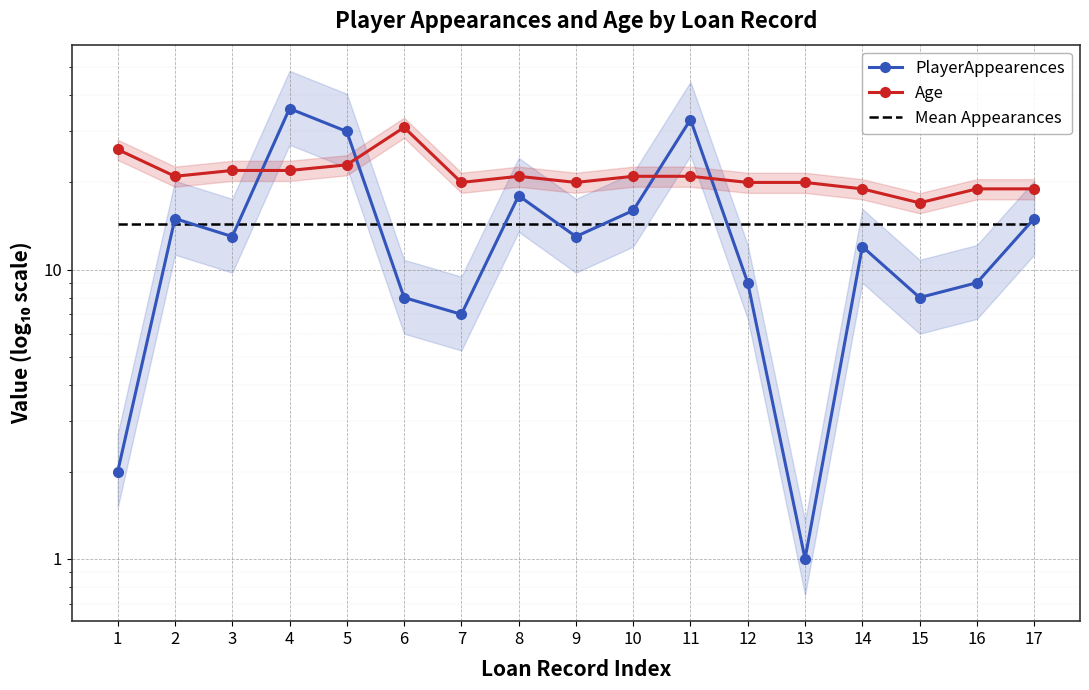

Which category has the lowest value in the Age series?

15